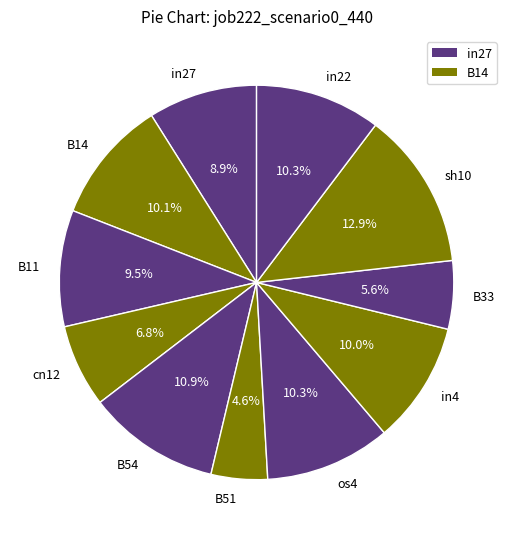

To the nearest percent, what portion does B54 represent?

11%